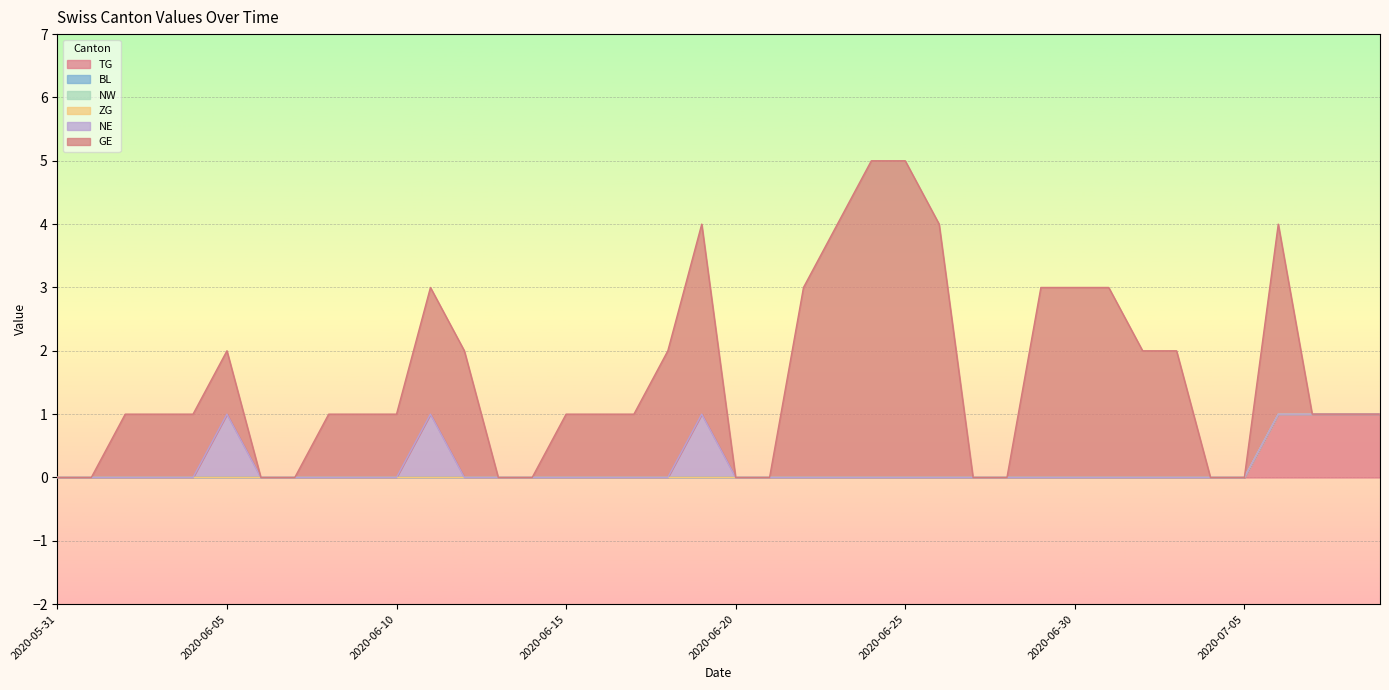

Between 2020-06-04 and 2020-06-16, which is larger?

2020-06-04